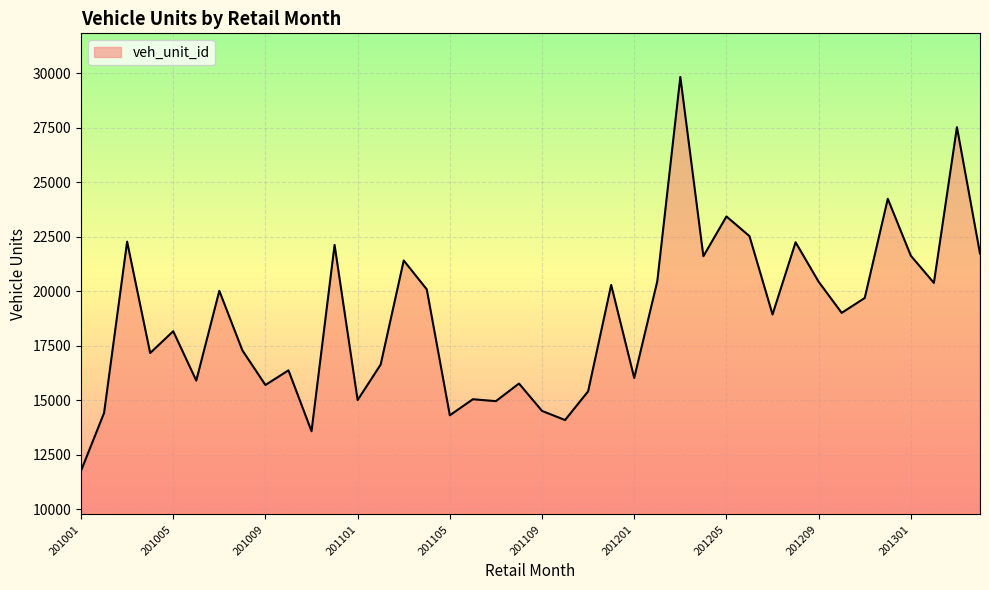

What is the maximum value shown in the chart?

29834